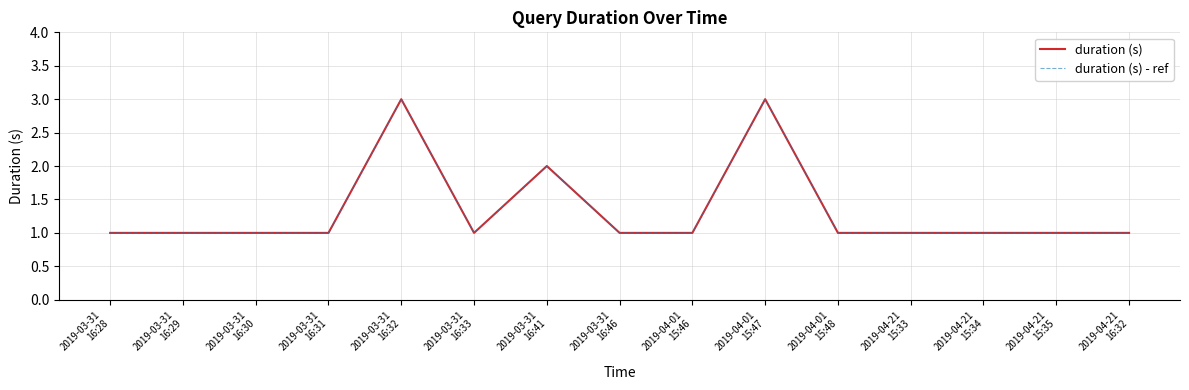

Does the chart display data point markers on the line(s)?

No